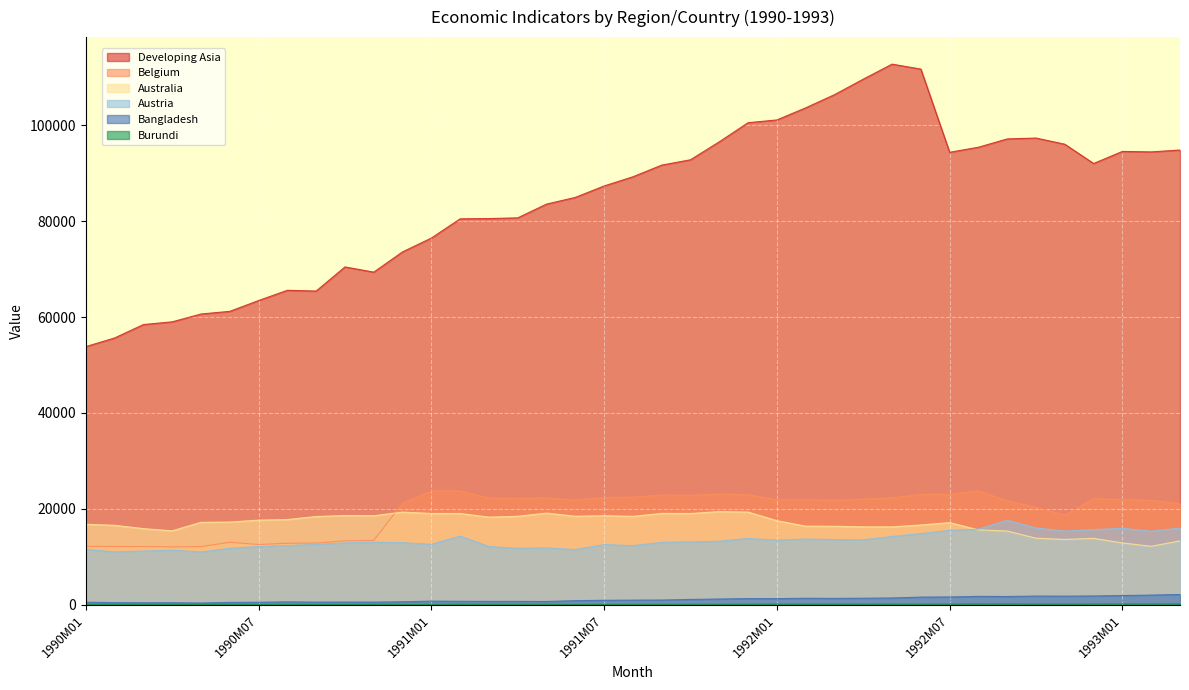

At how many categories does at least one series exceed 109146?

3